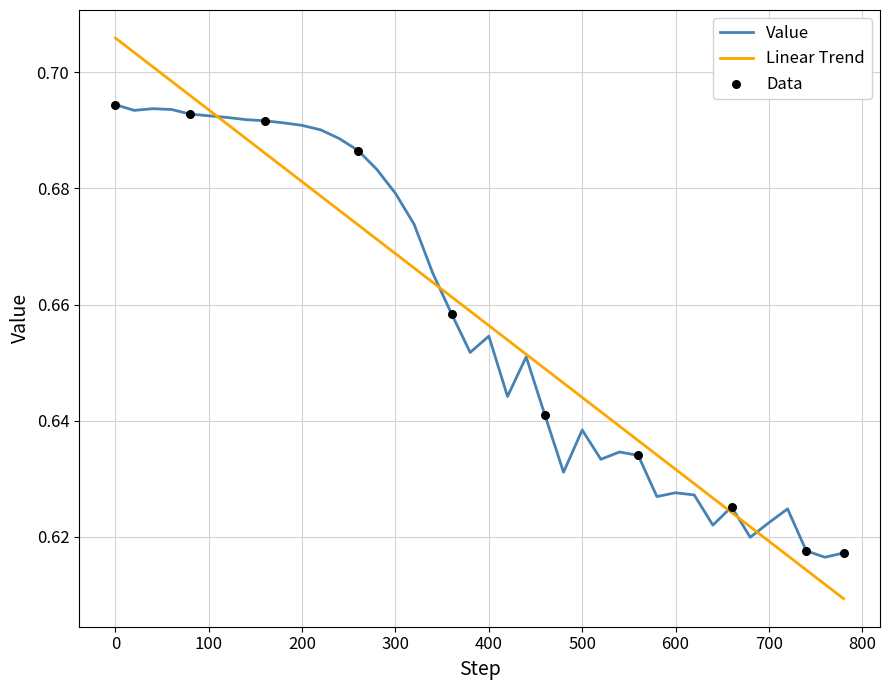

Which series has the largest range (max minus min)?

Linear Trend